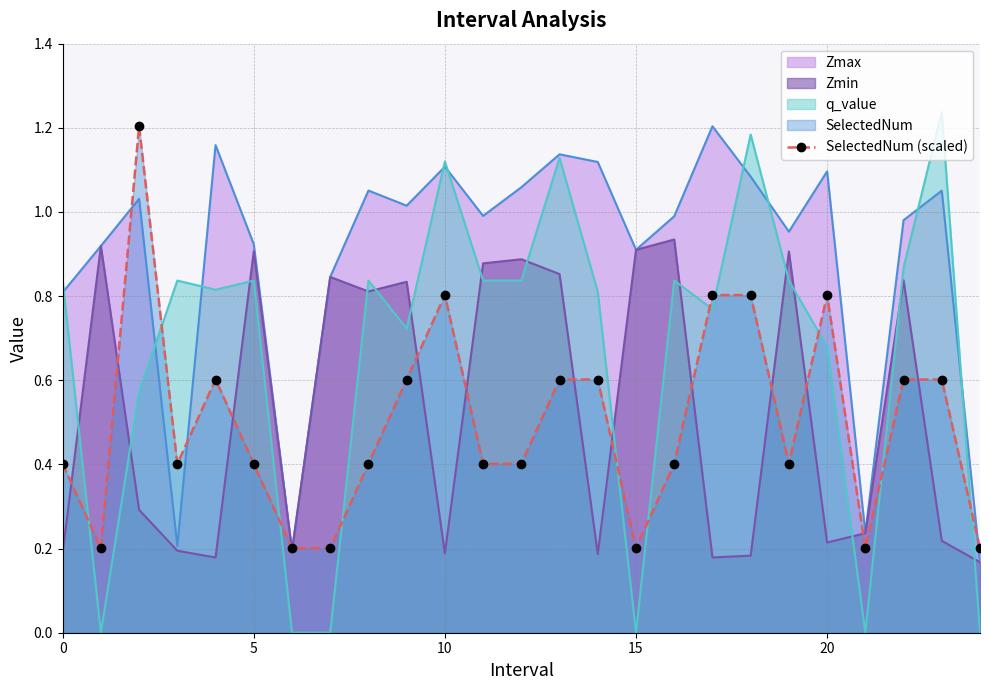

True or false: the data shows 0.8 at 18.

True